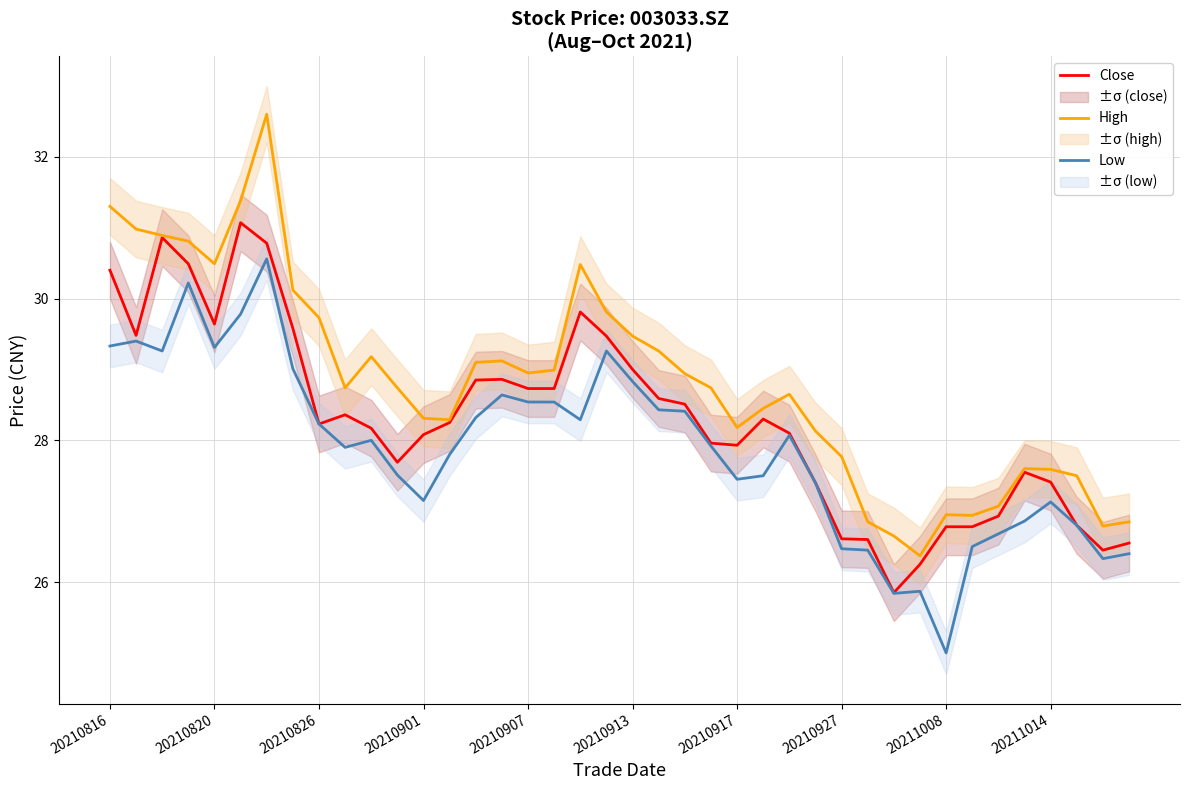

True or false: Close has a value of 48.1 at 20210816.

False